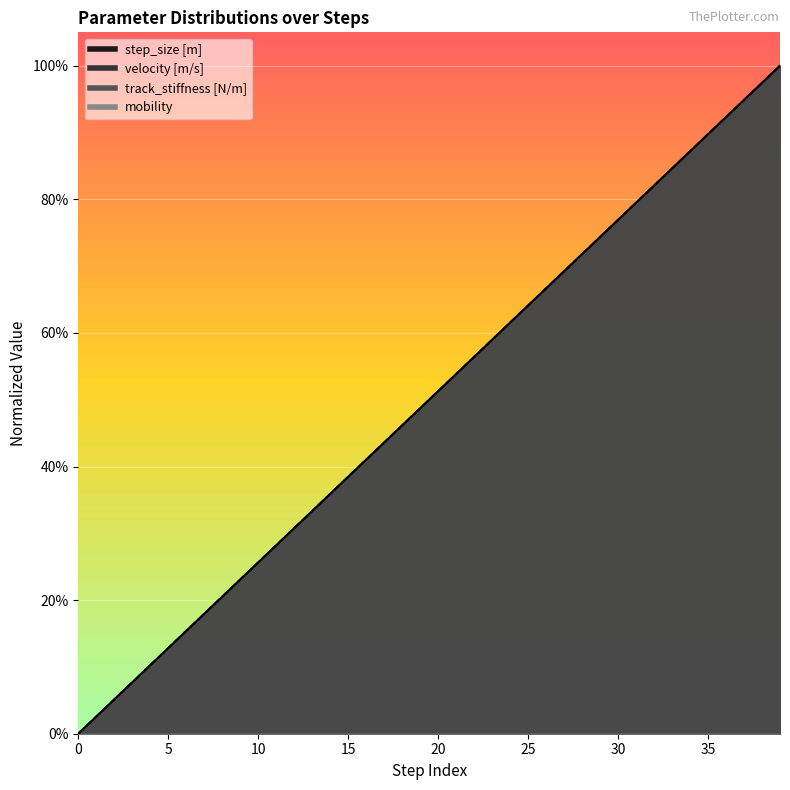

At how many categories does at least one series exceed 0?

39